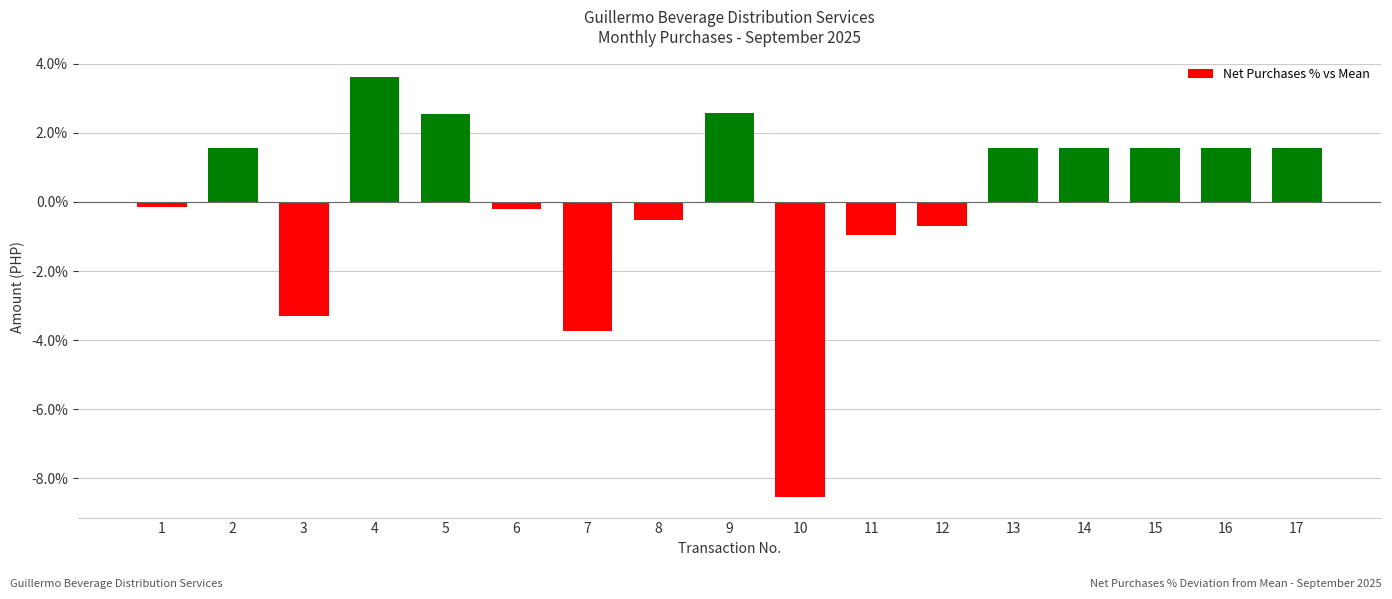

What is the value of the 3rd bar from the left?

-3.3